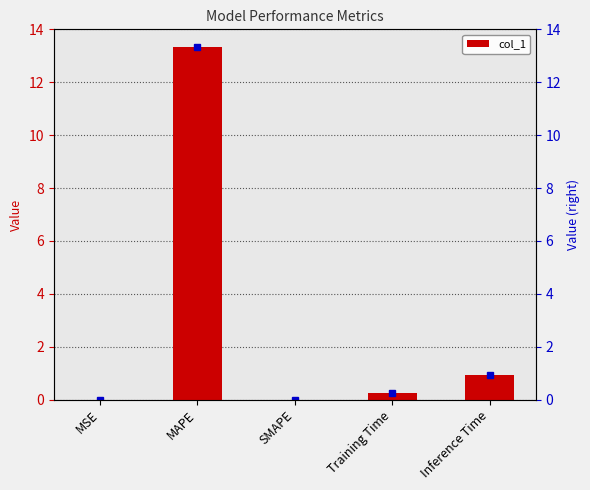

List the labels in order of value, largest first.

MAPE, Inference Time, Training Time, MSE, SMAPE